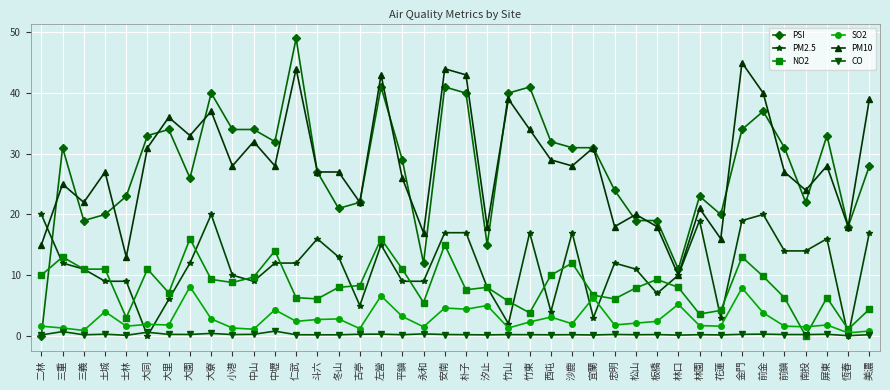

What is the label of the 29th point from the left?

松山